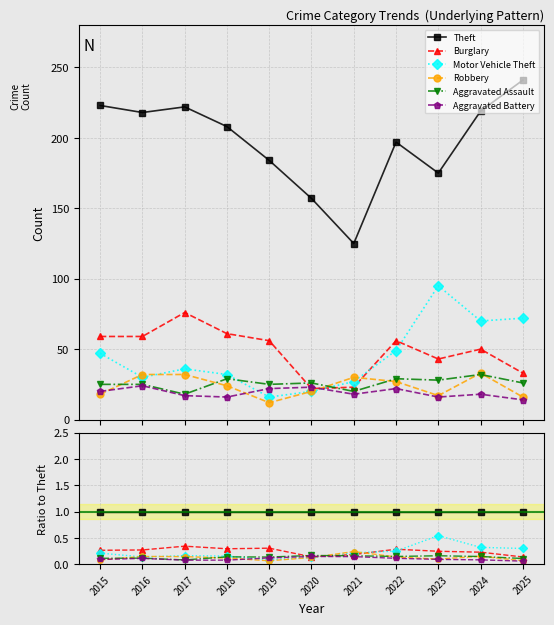

Does the chart display data point markers on the line(s)?

Yes